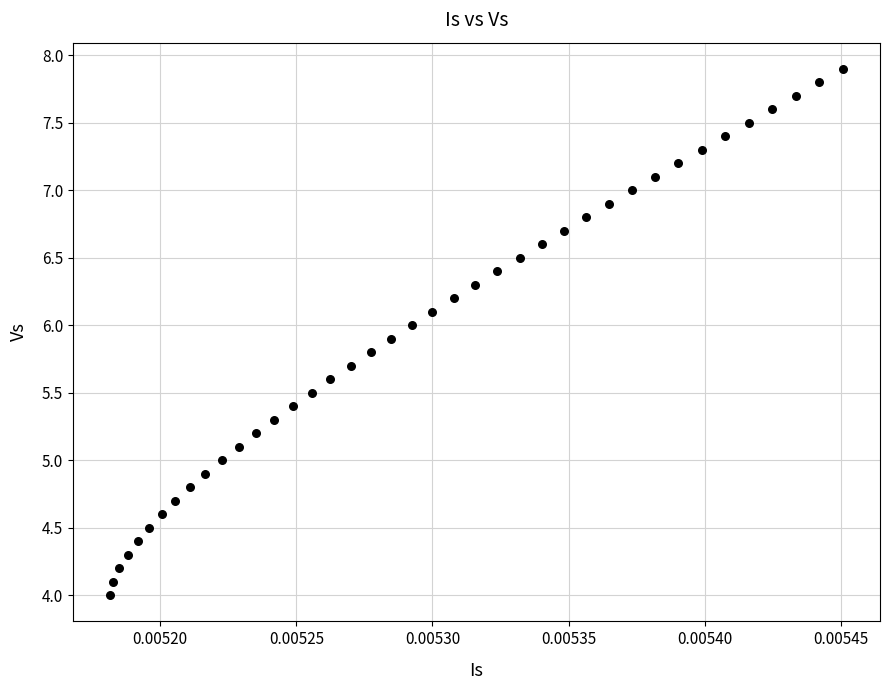

What is the range of Y values (max minus min)?

3.9